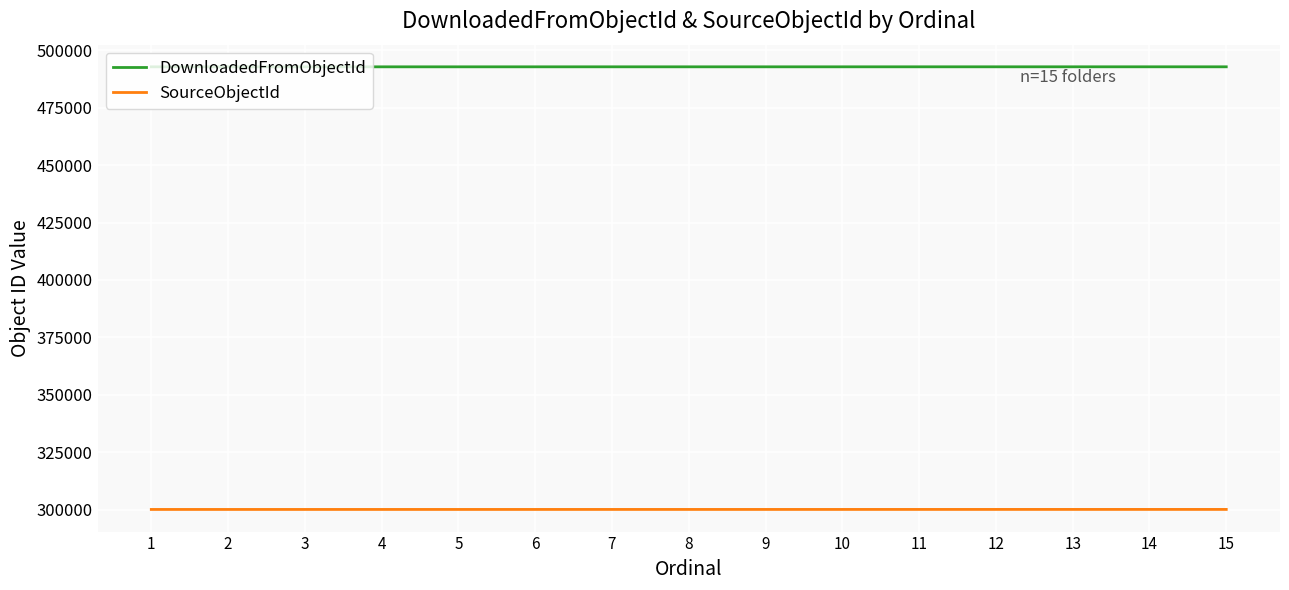

What value does the SourceObjectId series have at 9, to the nearest 5?

300130